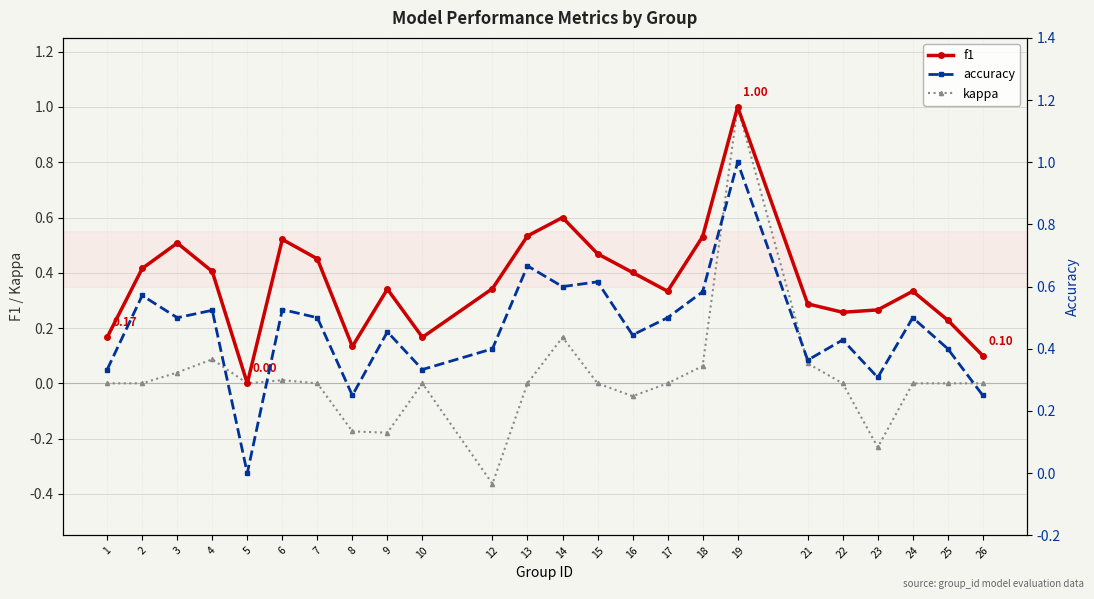

Is the value of kappa at 1 greater than the value of f1 at 5?

No